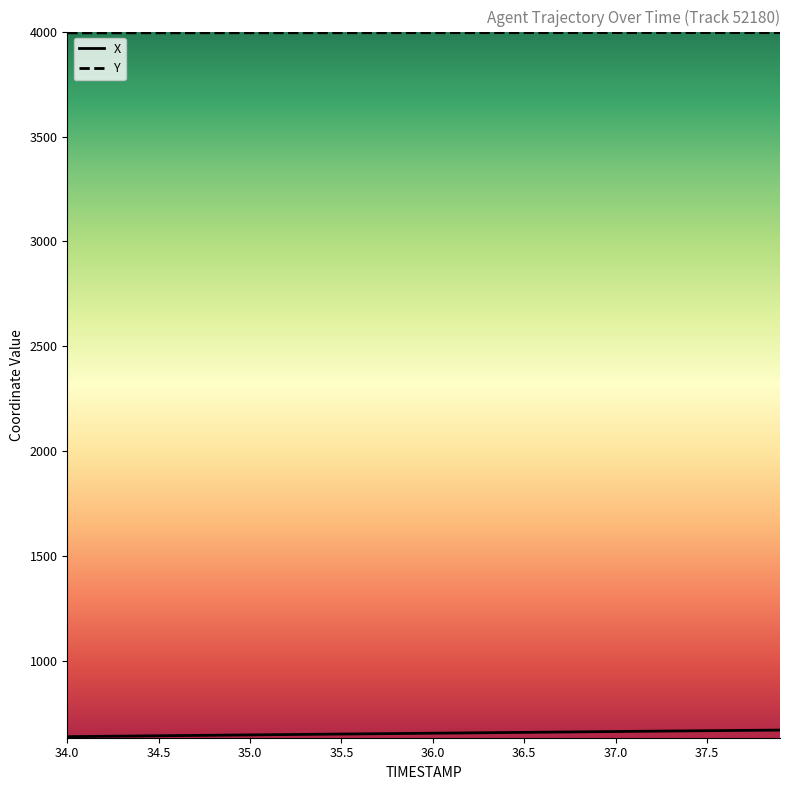

List the series in order of their overall mean, lowest first.

X, Y